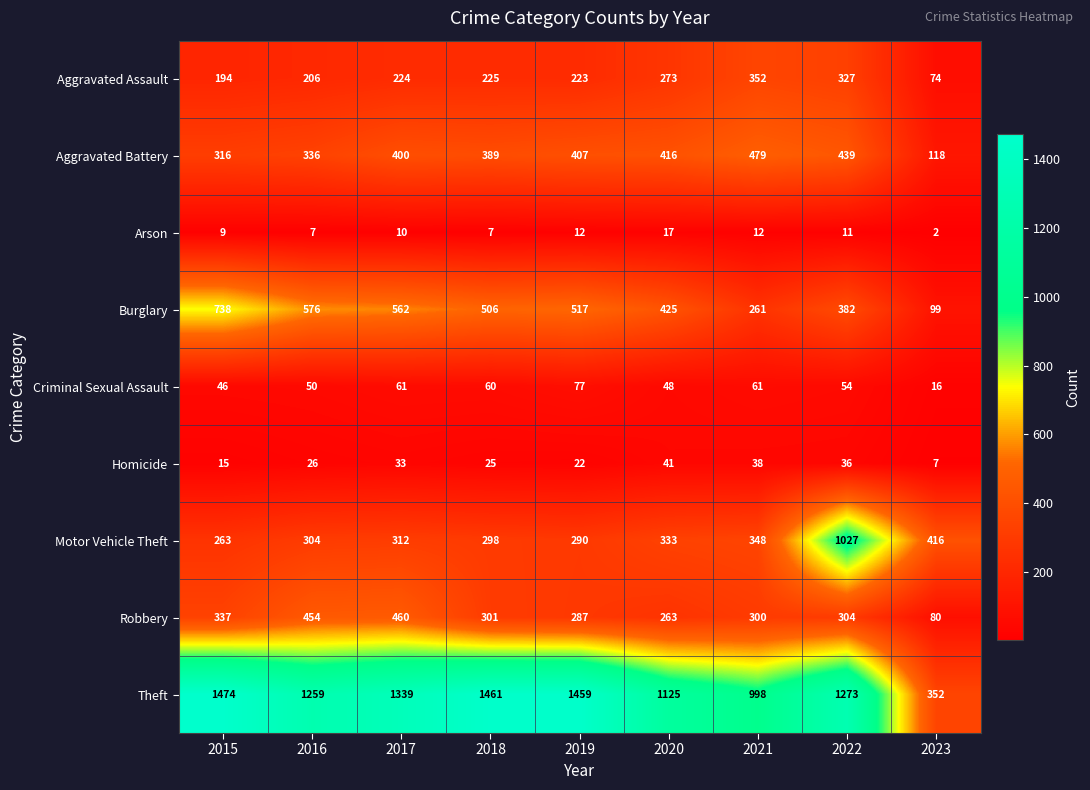

What is the difference between the highest and lowest values at 2015?

1465